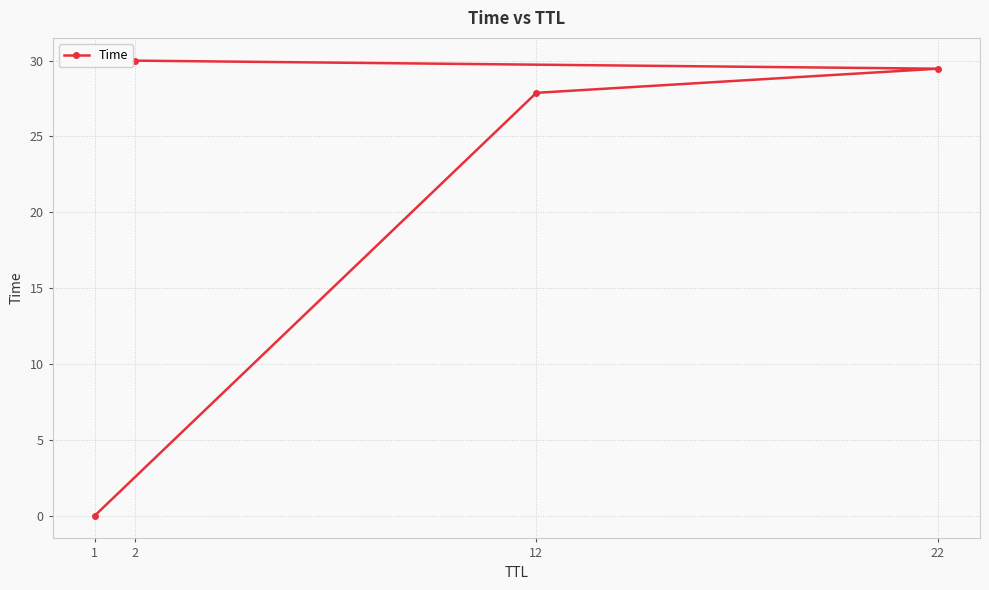

Rank the categories by value from lowest to highest.

1, 12, 22, 2